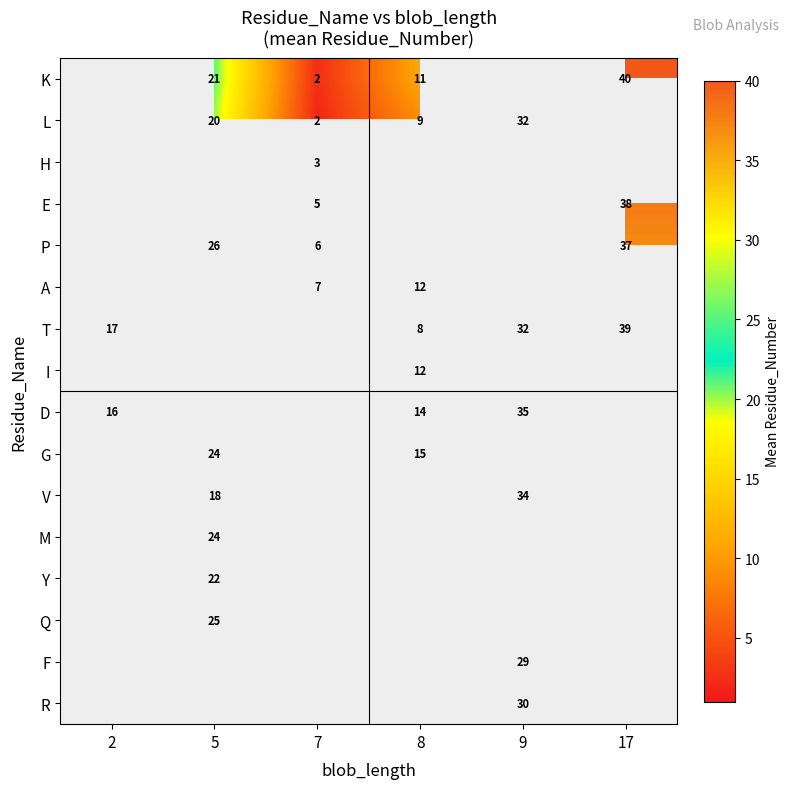

The value of K at 8 is 11. True or false?

True